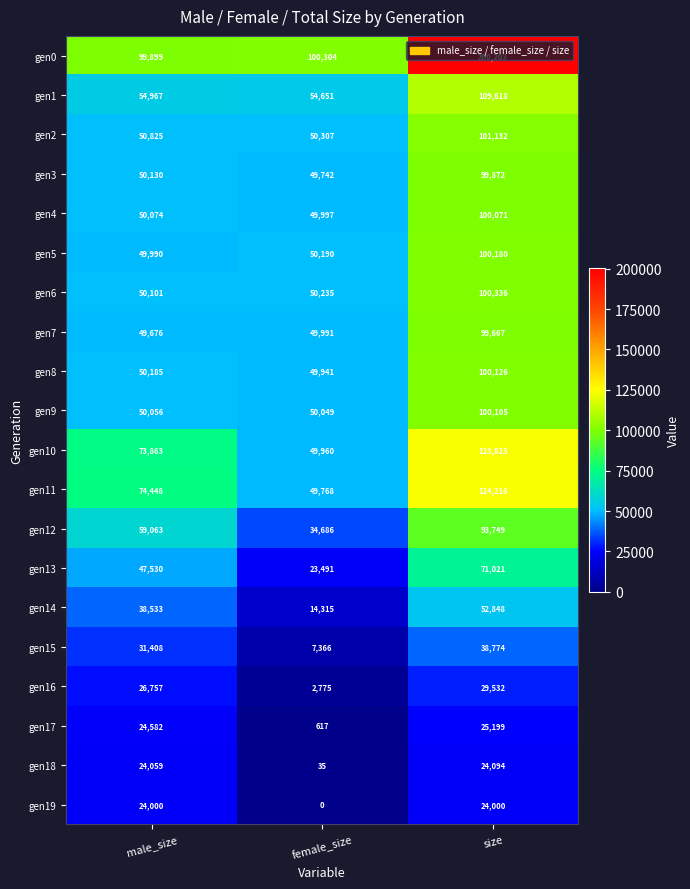

At which category does the chart reach its minimum across all series?

female_size